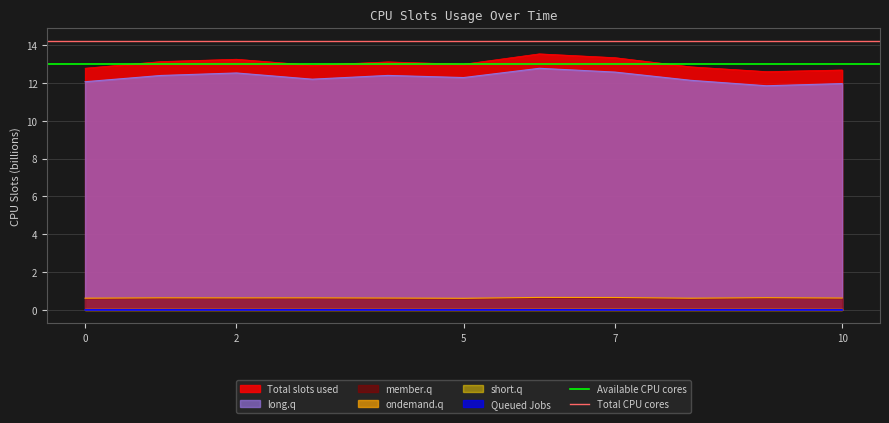

Is it true that long.q equals 12.1 at 0?

True